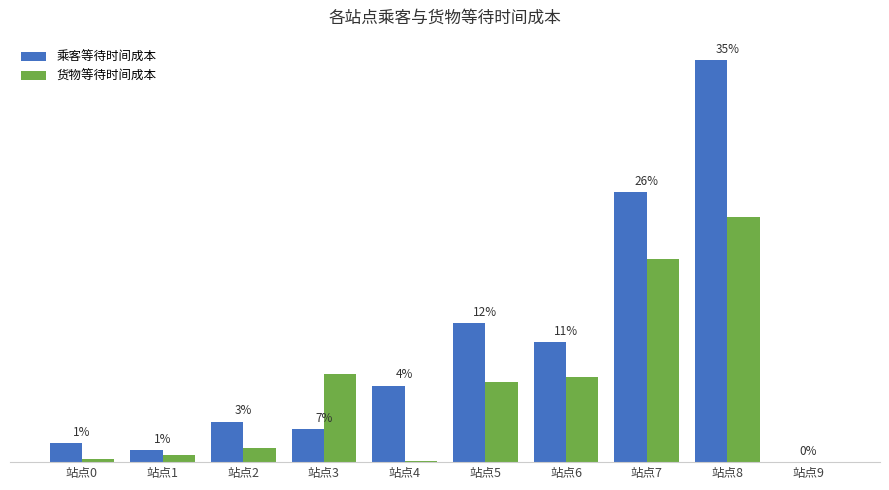

What are all the series names shown in the legend?

乘客等待时间成本, 货物等待时间成本